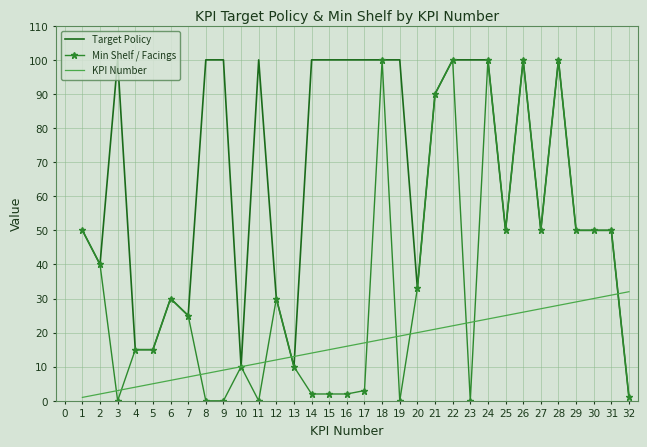

At 17, list the series in order from smallest to largest.

Min Shelf / Facings, KPI Number, Target Policy